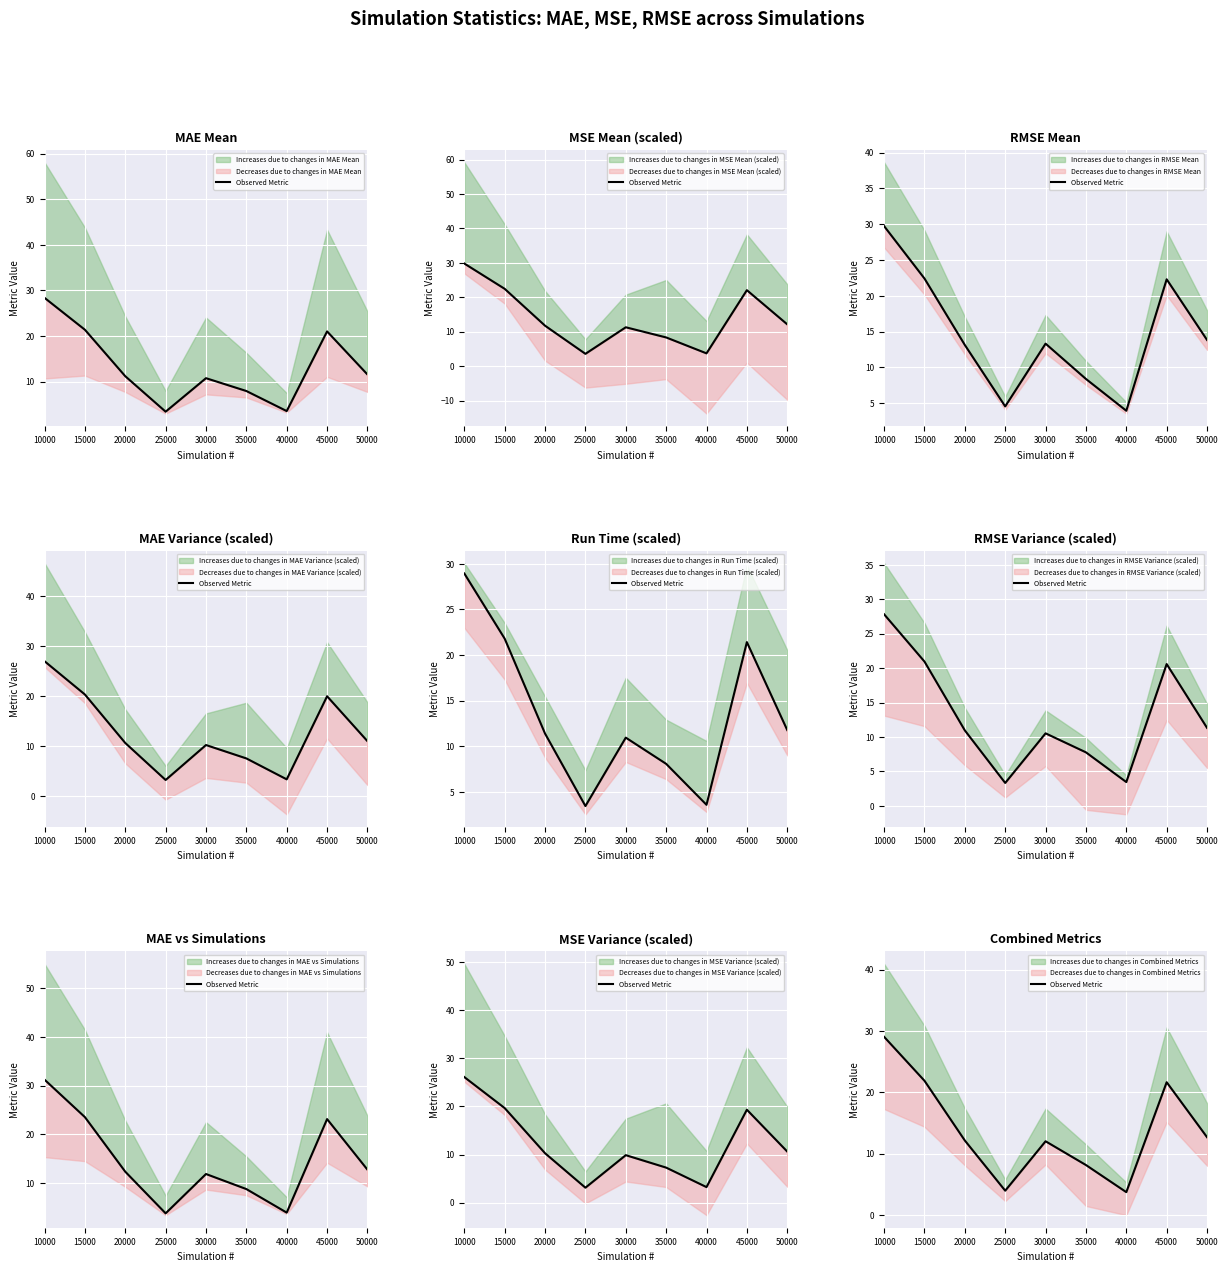

Which category has the lowest value across all series?

40000